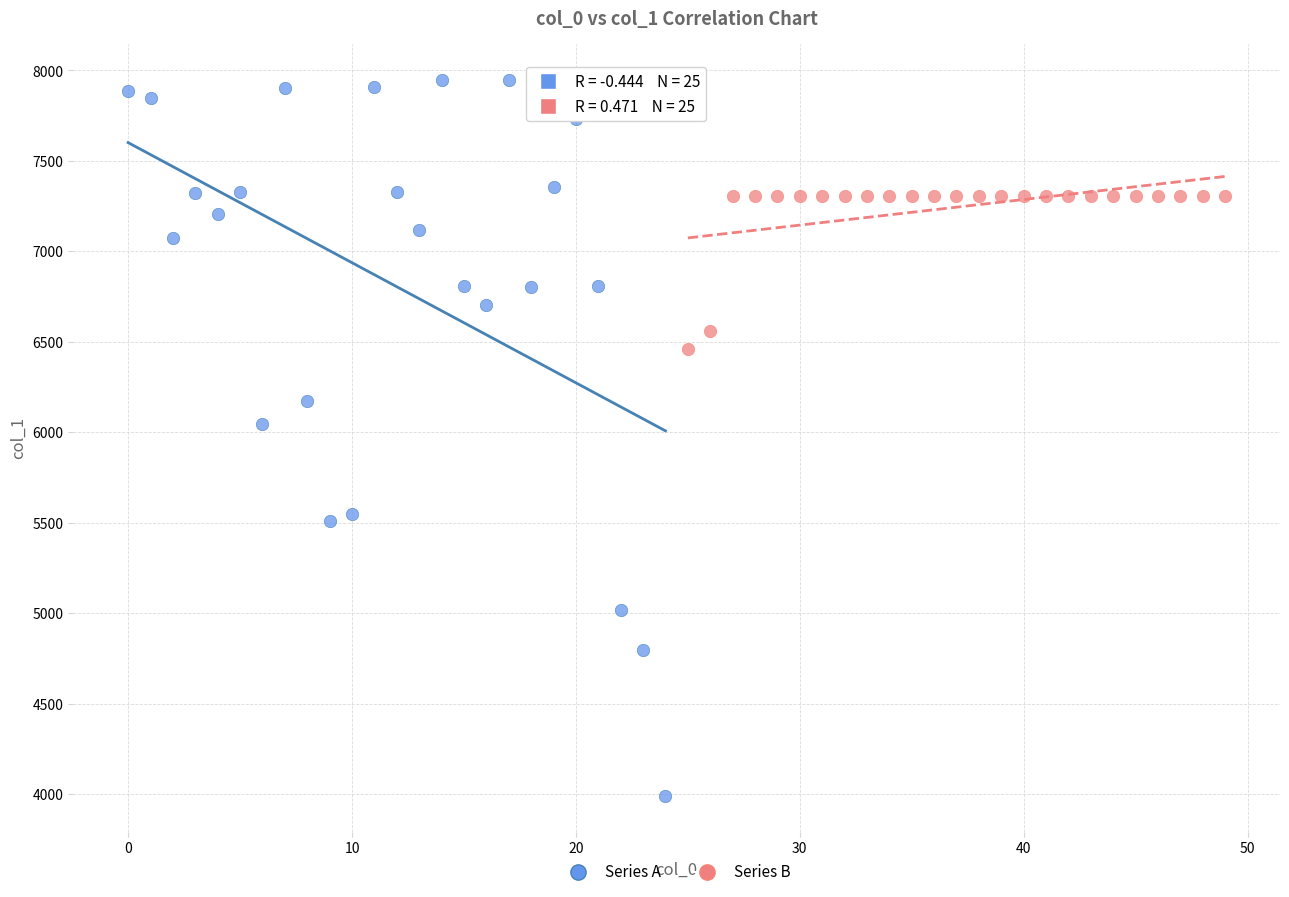

Which series has the largest Y range (max minus min)?

Series A